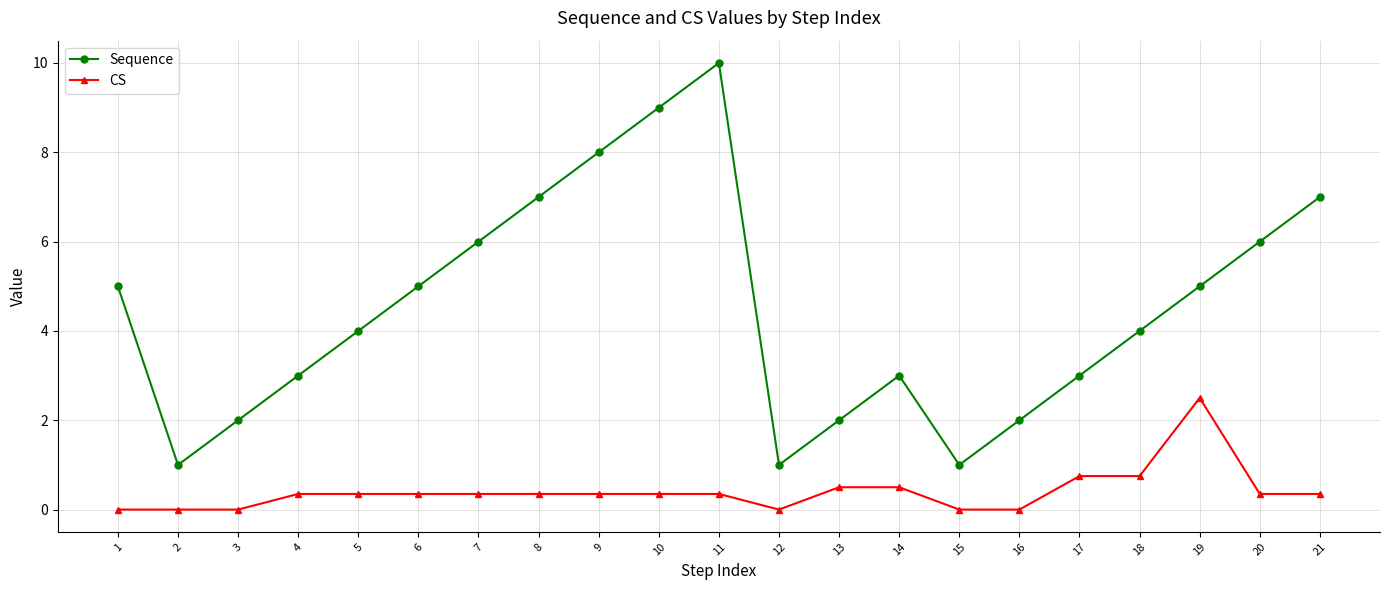

Count the Sequence values in the range 2 to 6.

13